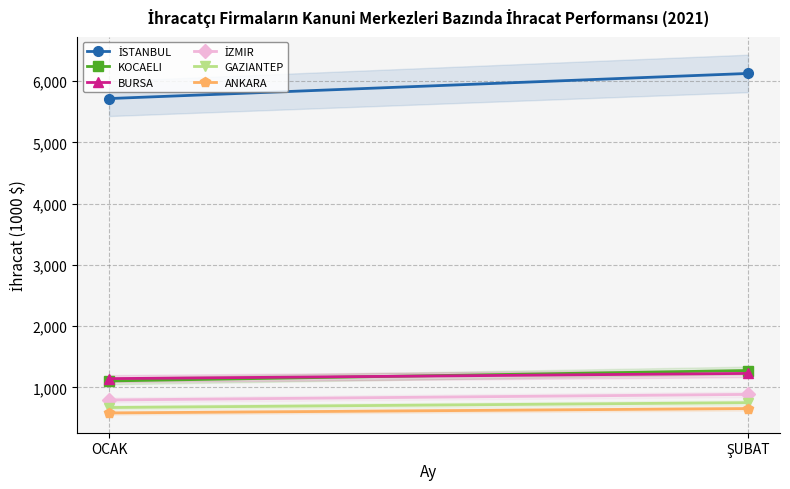

Reading right to left, extract all data points from this chart.

İSTANBUL: 6125.0	5715.0
KOCAELI: 1274.4	1104.0
BURSA: 1226.7	1141.7
İZMIR: 884.2	793.2
GAZIANTEP: 749.3	669.8
ANKARA: 652.9	581.5